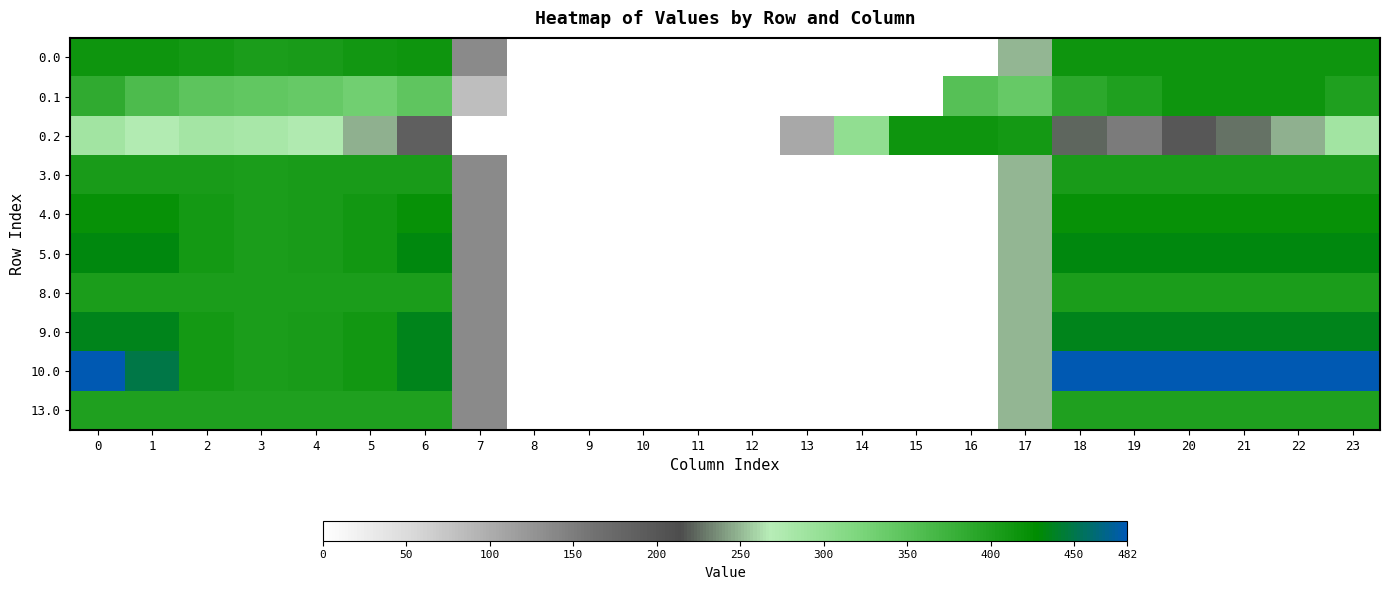

Reading left to right, extract all data points from this chart.

0.0: 0=415.0	1=415.0	2=410.3	3=404.4	4=404.9	5=410.8	6=415.0	7=136.4	8=0.0	9=0.0	10=0.0	11=0.0	12=0.0	13=0.0	14=0.0	15=0.0	16=0.0	17=250.3	18=415.0	19=415.0	20=415.0	21=415.0	22=415.0	23=415.0
0.1: 0=384.6	1=361.1	2=347.9	3=342.7	4=339.6	5=329.5	6=345.2	7=81.6	8=0.0	9=0.0	10=0.0	11=0.0	12=0.0	13=0.0	14=0.0	15=0.0	16=353.7	17=340.1	18=388.5	19=399.7	20=414.5	21=415.0	22=415.0	23=399.4
0.2: 0=287.1	1=272.7	2=285.5	3=281.0	4=274.4	5=248.1	6=187.1	7=0.0	8=0.0	9=0.0	10=0.0	11=0.0	12=0.0	13=104.4	14=301.9	15=415.0	16=415.0	17=409.5	18=223.1	19=151.1	20=199.2	21=226.4	22=247.4	23=287.5
3.0: 0=405.0	1=405.0	2=405.0	3=404.4	4=404.9	5=405.0	6=405.0	7=136.4	8=0.0	9=0.0	10=0.0	11=0.0	12=0.0	13=0.0	14=0.0	15=0.0	16=0.0	17=250.3	18=405.0	19=405.0	20=405.0	21=405.0	22=405.0	23=405.0
4.0: 0=420.0	1=420.0	2=410.3	3=404.4	4=404.9	5=410.8	6=420.0	7=136.4	8=0.0	9=0.0	10=0.0	11=0.0	12=0.0	13=0.0	14=0.0	15=0.0	16=0.0	17=250.3	18=420.0	19=420.0	20=420.0	21=420.0	22=420.0	23=420.0
5.0: 0=433.0	1=433.0	2=410.3	3=404.4	4=404.9	5=410.8	6=433.0	7=136.4	8=0.0	9=0.0	10=0.0	11=0.0	12=0.0	13=0.0	14=0.0	15=0.0	16=0.0	17=250.3	18=433.0	19=433.0	20=433.0	21=433.0	22=433.0	23=433.0
8.0: 0=404.0	1=404.0	2=404.0	3=404.0	4=404.0	5=404.0	6=404.0	7=136.4	8=0.0	9=0.0	10=0.0	11=0.0	12=0.0	13=0.0	14=0.0	15=0.0	16=0.0	17=250.3	18=404.0	19=404.0	20=404.0	21=404.0	22=404.0	23=404.0
9.0: 0=436.0	1=436.0	2=410.3	3=404.4	4=404.9	5=410.8	6=435.0	7=136.4	8=0.0	9=0.0	10=0.0	11=0.0	12=0.0	13=0.0	14=0.0	15=0.0	16=0.0	17=250.3	18=436.0	19=436.0	20=436.0	21=436.0	22=436.0	23=436.0
10.0: 0=482.0	1=449.5	2=410.3	3=404.4	4=404.9	5=410.8	6=435.0	7=136.4	8=0.0	9=0.0	10=0.0	11=0.0	12=0.0	13=0.0	14=0.0	15=0.0	16=0.0	17=250.3	18=482.0	19=482.0	20=482.0	21=482.0	22=482.0	23=482.0
13.0: 0=400.0	1=400.0	2=400.0	3=400.0	4=400.0	5=400.0	6=400.0	7=136.4	8=0.0	9=0.0	10=0.0	11=0.0	12=0.0	13=0.0	14=0.0	15=0.0	16=0.0	17=250.3	18=400.0	19=400.0	20=400.0	21=400.0	22=400.0	23=400.0